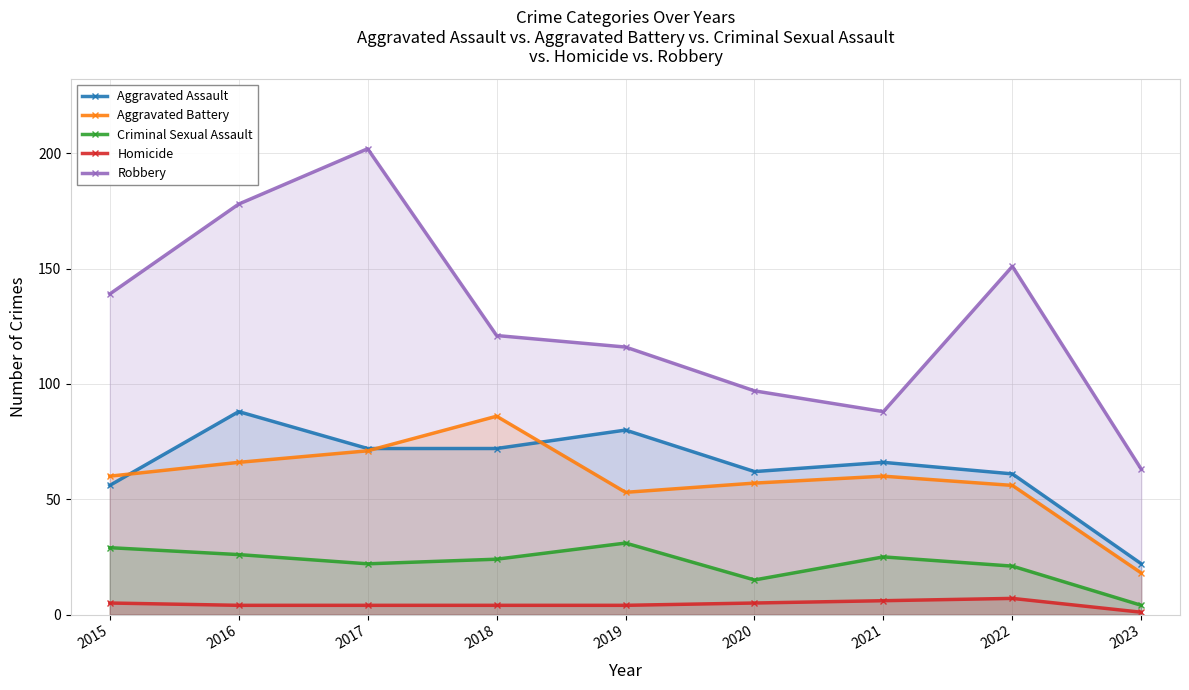

Does the chart have visible grid lines?

Yes